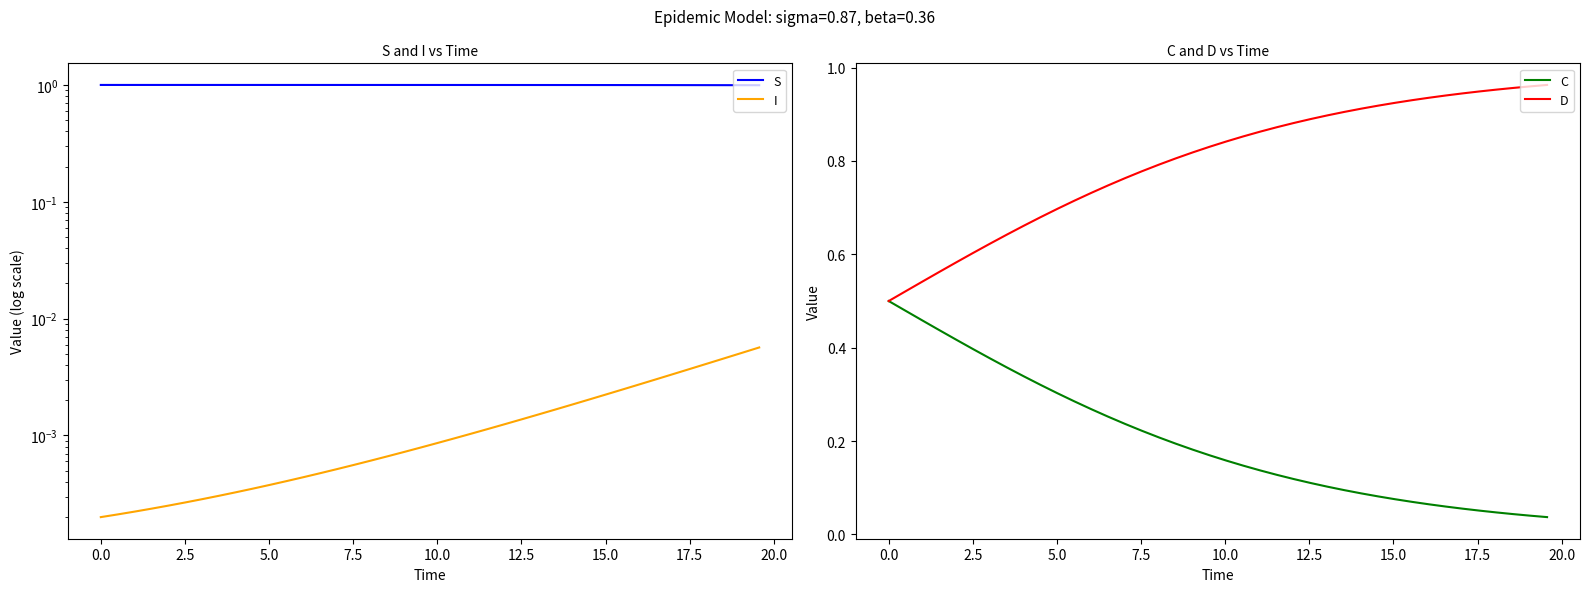

List the series in order of their overall mean, highest first.

S, D, C, I